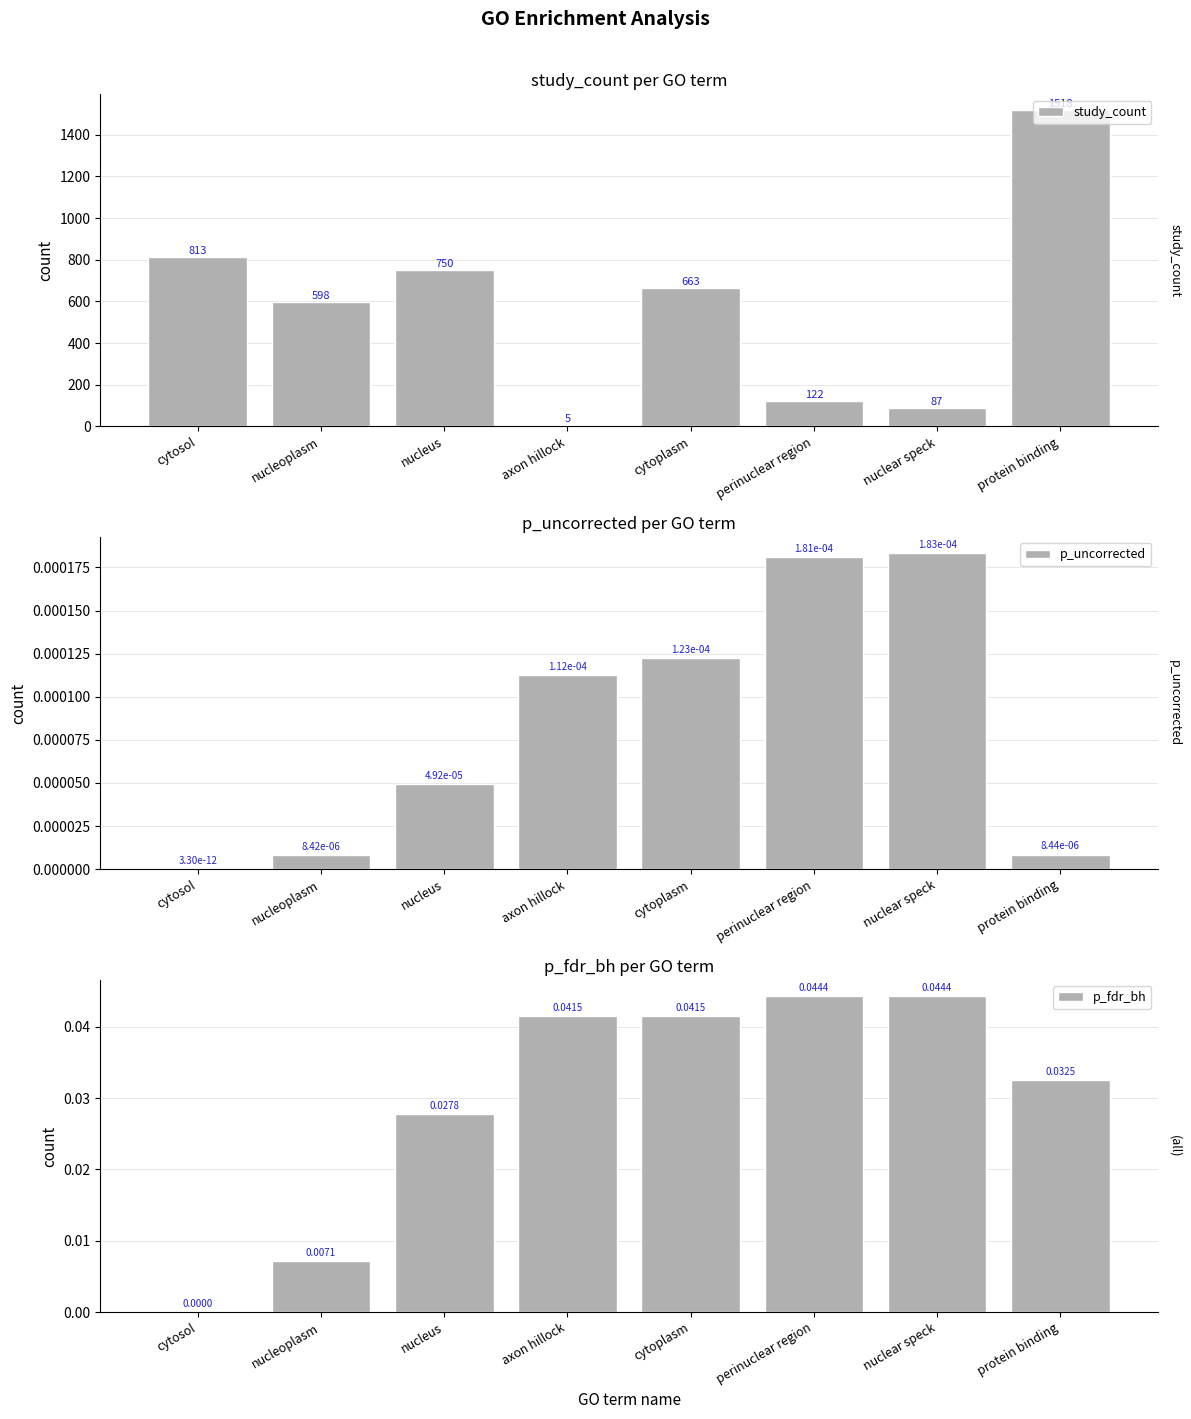

Between perinuclear region and protein binding, which series saw the biggest shift?

study_count